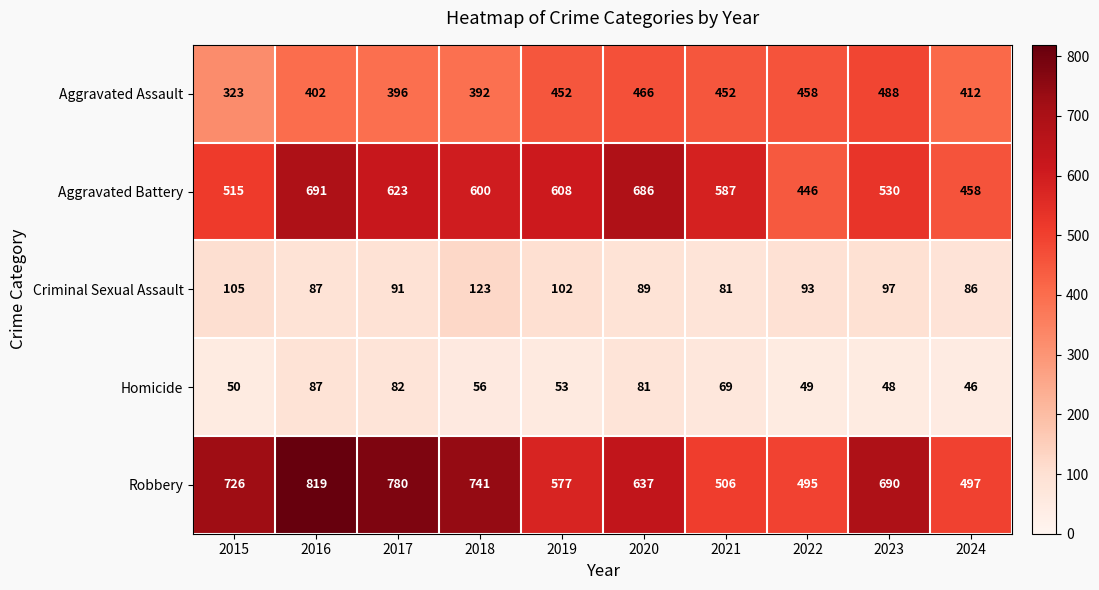

At how many categories does at least one series exceed 660?

6